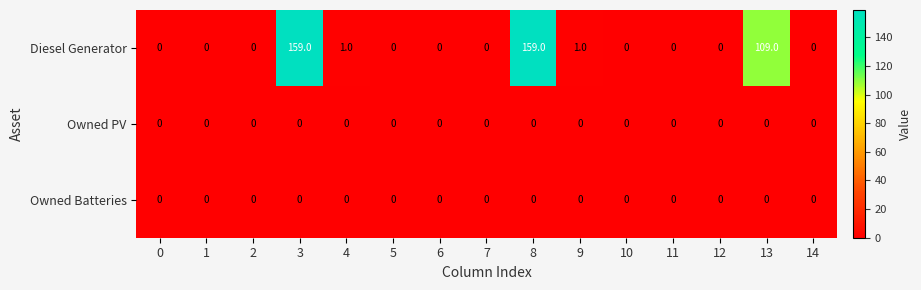

Is it true that Diesel Generator equals 159 at 3?

True